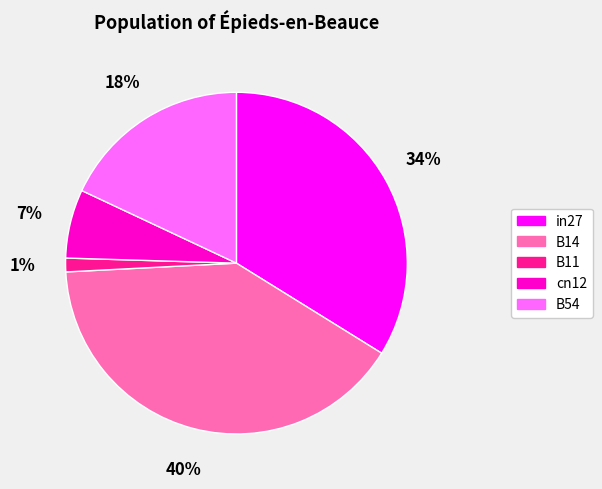

Does any single category account for the majority?

No